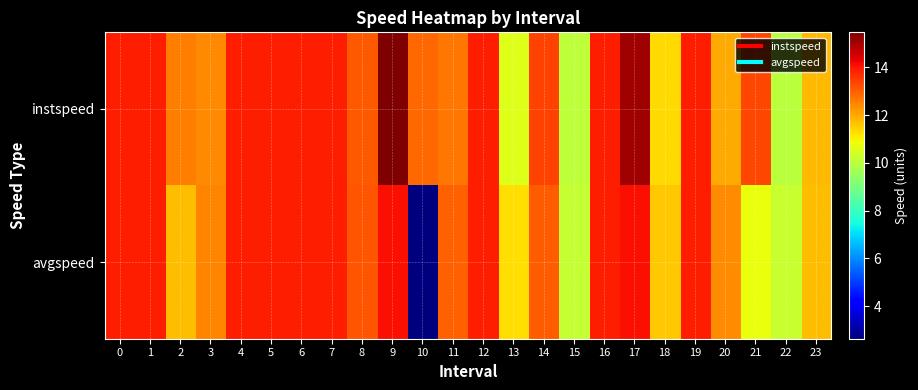

Reading left to right, list all the values displayed in this chart.

instspeed: 0=13.9	1=13.9	2=12.6	3=12.5	4=13.9	5=13.9	6=13.9	7=13.9	8=13.1	9=15.5	10=12.9	11=12.7	12=13.9	13=10.6	14=13.4	15=10.1	16=13.9	17=15.1	18=11.3	19=13.9	20=12.0	21=13.4	22=10.0	23=11.8
avgspeed: 0=13.9	1=13.9	2=11.7	3=12.5	4=13.9	5=13.9	6=13.9	7=13.9	8=13.1	9=14.1	10=2.6	11=13.0	12=13.9	13=11.3	14=13.0	15=10.2	16=13.9	17=14.1	18=11.6	19=13.9	20=12.4	21=10.8	22=10.2	23=11.7